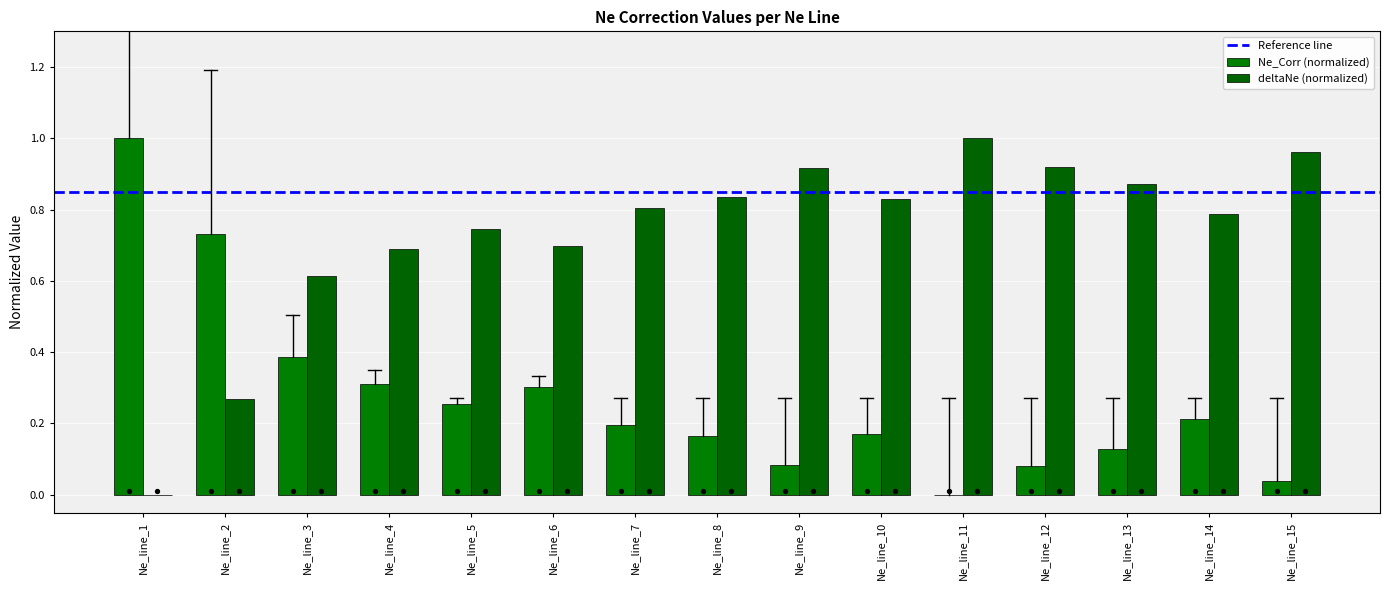

Which series has the largest total across all categories?

deltaNe